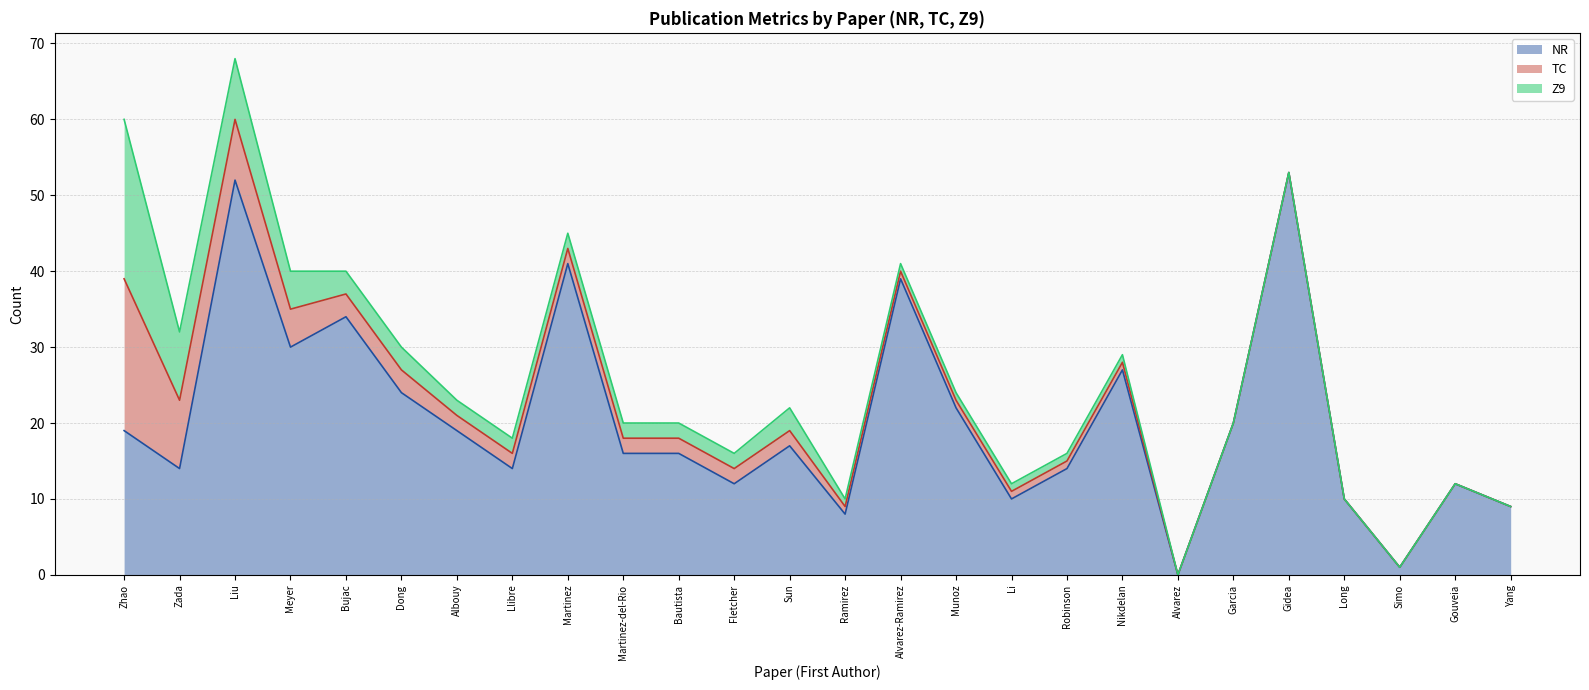

After their last crossing, which series has the higher values: NR or TC?

NR